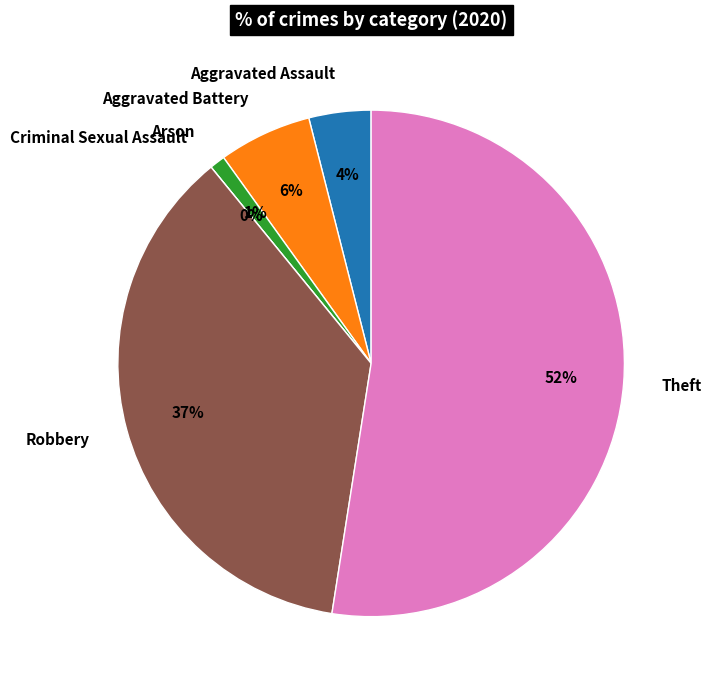

Which category has the biggest portion of the pie?

Theft